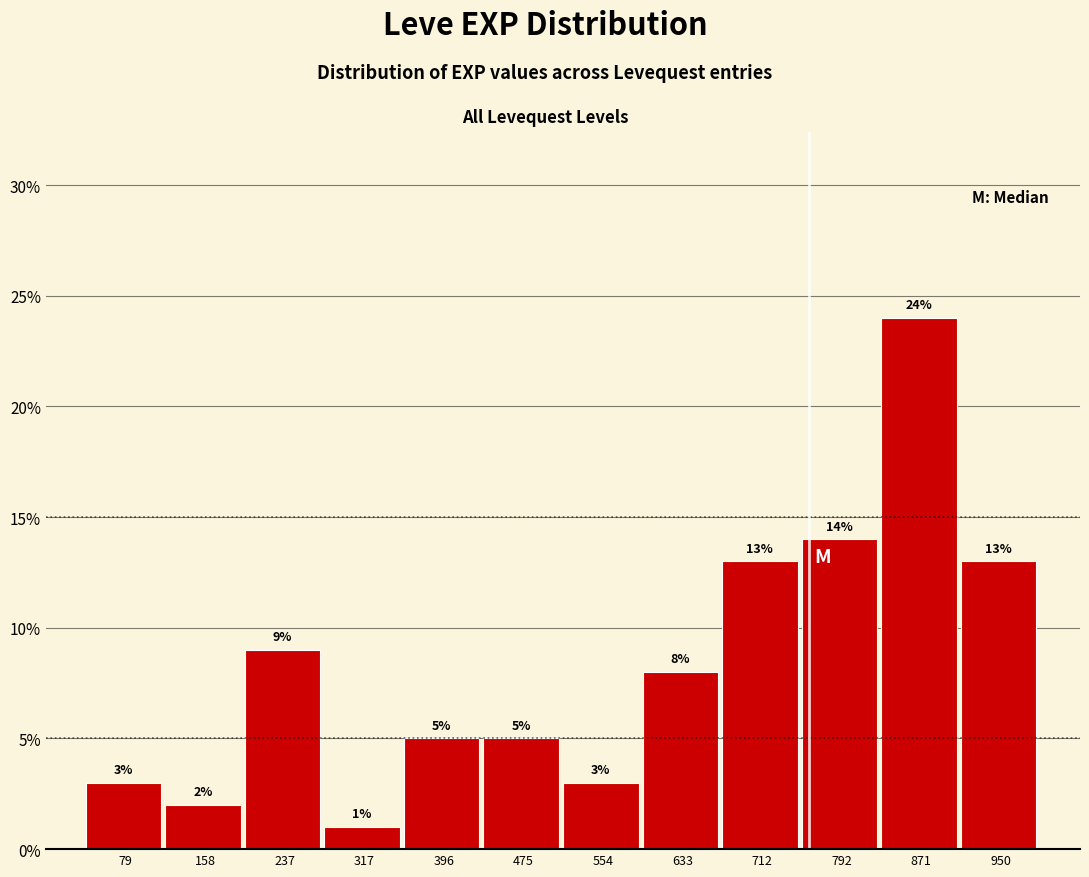

What is the height of the bar covering 120 to 200 on the x-axis? The bar edges are not printed on the chart, so give them approximately, as read against the axis.

2